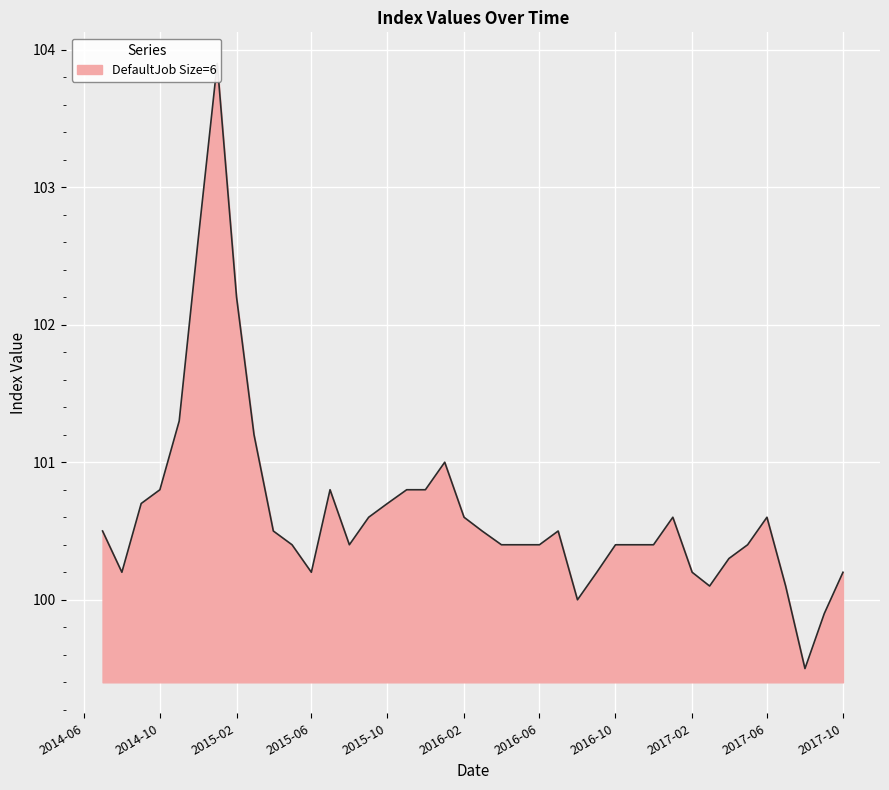

Where does the data first go above 100?

2017-10-01